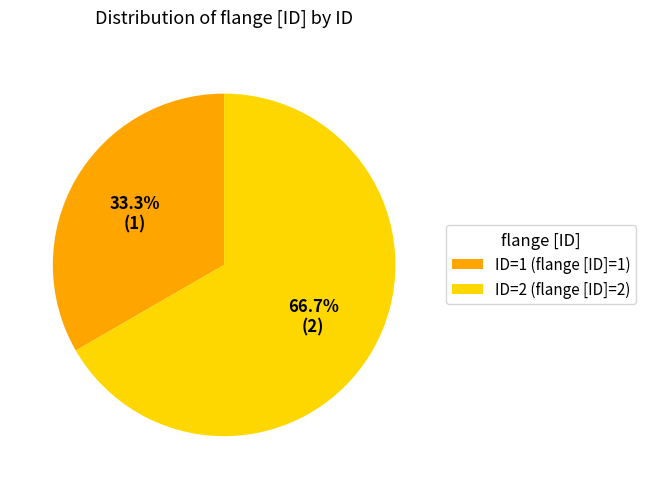

Is there any slice that represents more than half of the pie?

Yes